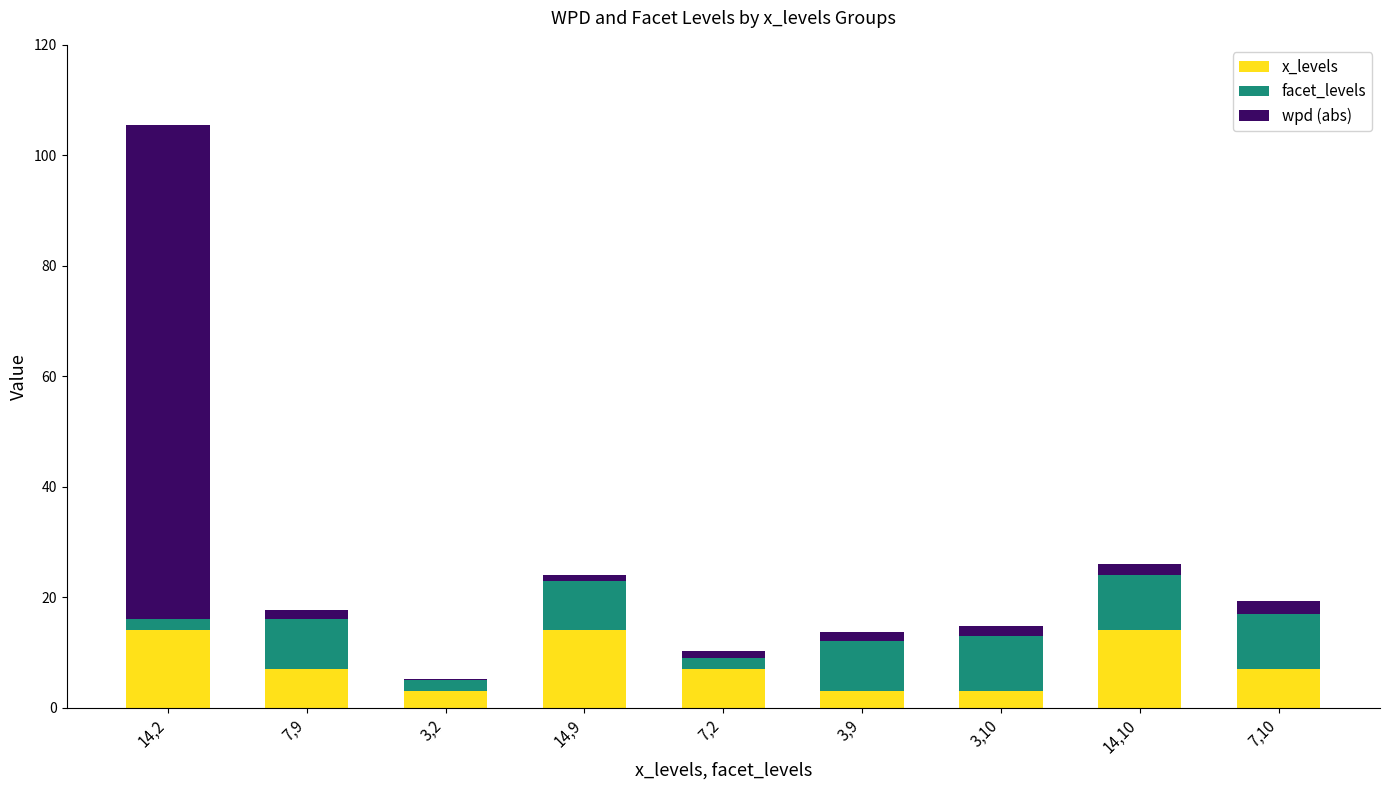

What is the total value across all series at 3,9?

13.6